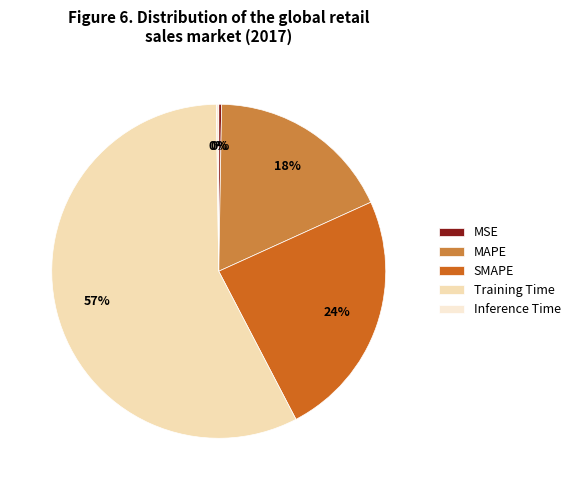

The MAPE slice represents 18% of the pie. True or false?

True